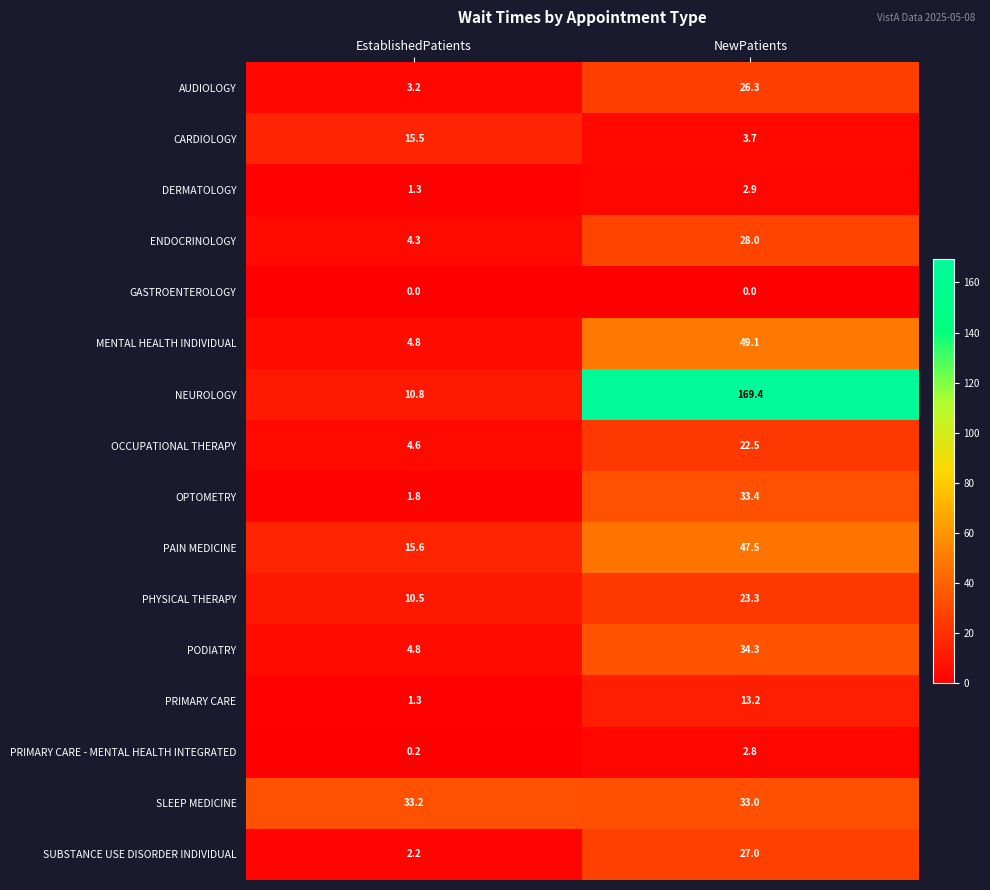

Read the SLEEP MEDICINE value at NewPatients.

33.0